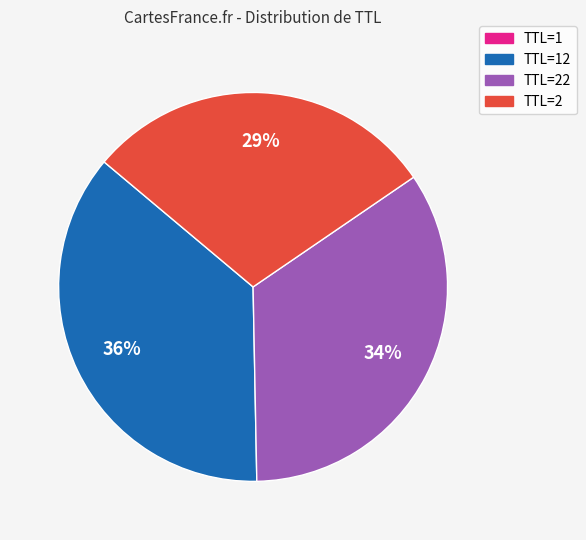

To the nearest percent, what is the average slice percentage?

25%